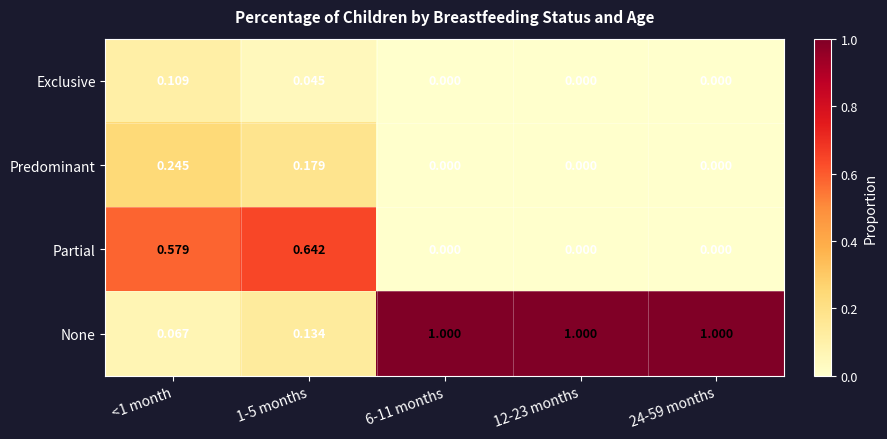

What is the total value across all series at 24-59 months?

1.0